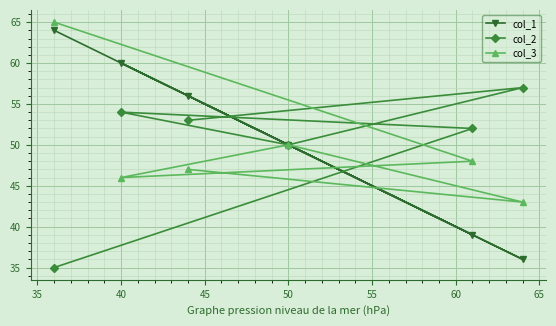

Rank the series by their average value, from lowest to highest.

col_3, col_2, col_1